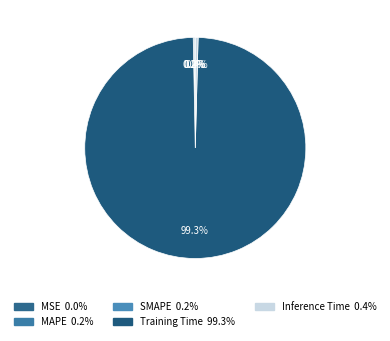

Does any single category account for the majority?

Yes